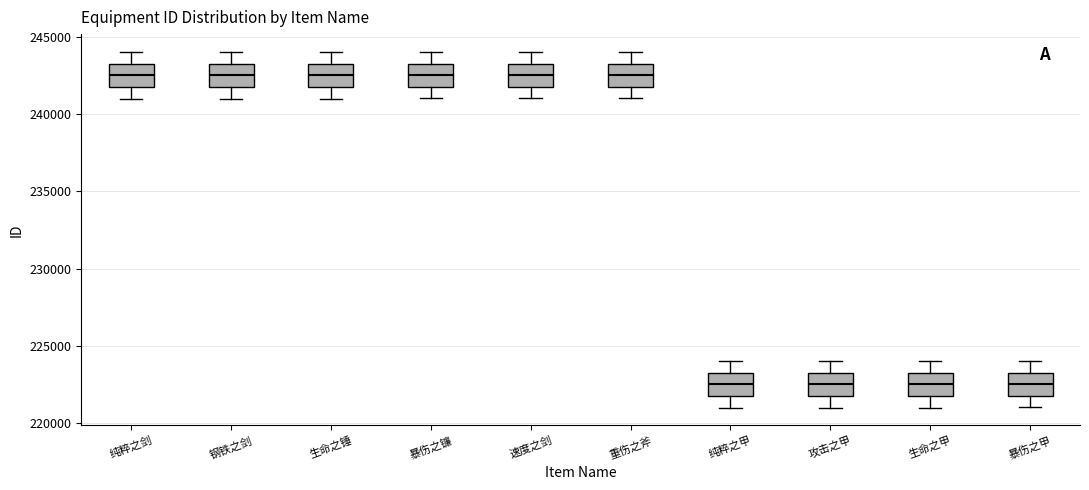

Reading left to right, read every box against the y-axis: the position of its median line, the range the box covers, and the ends of its whiskers. The values are not printed on the chart, so give them approximately, as read against the axis.

纯粹之剑: median 242500, box 242000 to 243500, whiskers 241000 to 244000
钢铁之剑: median 242500, box 242000 to 243500, whiskers 241000 to 244000
生命之锤: median 242500, box 242000 to 243500, whiskers 241000 to 244000
暴伤之镰: median 242500, box 242000 to 243500, whiskers 241000 to 244000
速度之剑: median 242500, box 242000 to 243500, whiskers 241000 to 244000
重伤之斧: median 242500, box 242000 to 243500, whiskers 241000 to 244000
纯粹之甲: median 222500, box 222000 to 223500, whiskers 221000 to 224000
攻击之甲: median 222500, box 222000 to 223500, whiskers 221000 to 224000
生命之甲: median 222500, box 222000 to 223500, whiskers 221000 to 224000
暴伤之甲: median 222500, box 222000 to 223500, whiskers 221000 to 224000